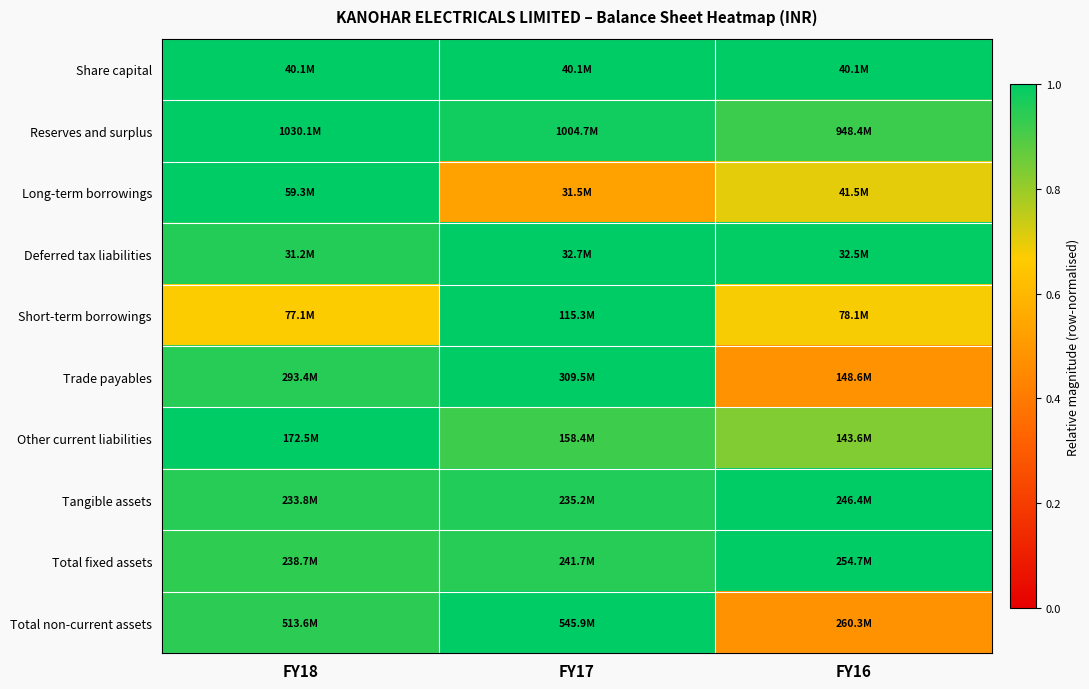

Reading left to right, extract all data points from this chart.

Share capital: FY18=1.0	FY17=1.0	FY16=1.0
Reserves and surplus: FY18=1.0	FY17=1.0	FY16=0.9
Long-term borrowings: FY18=1.0	FY17=0.5	FY16=0.7
Deferred tax liabilities: FY18=1.0	FY17=1.0	FY16=1.0
Short-term borrowings: FY18=0.7	FY17=1.0	FY16=0.7
Trade payables: FY18=0.9	FY17=1.0	FY16=0.5
Other current liabilities: FY18=1.0	FY17=0.9	FY16=0.8
Tangible assets: FY18=0.9	FY17=1.0	FY16=1.0
Total fixed assets: FY18=0.9	FY17=0.9	FY16=1.0
Total non-current assets: FY18=0.9	FY17=1.0	FY16=0.5